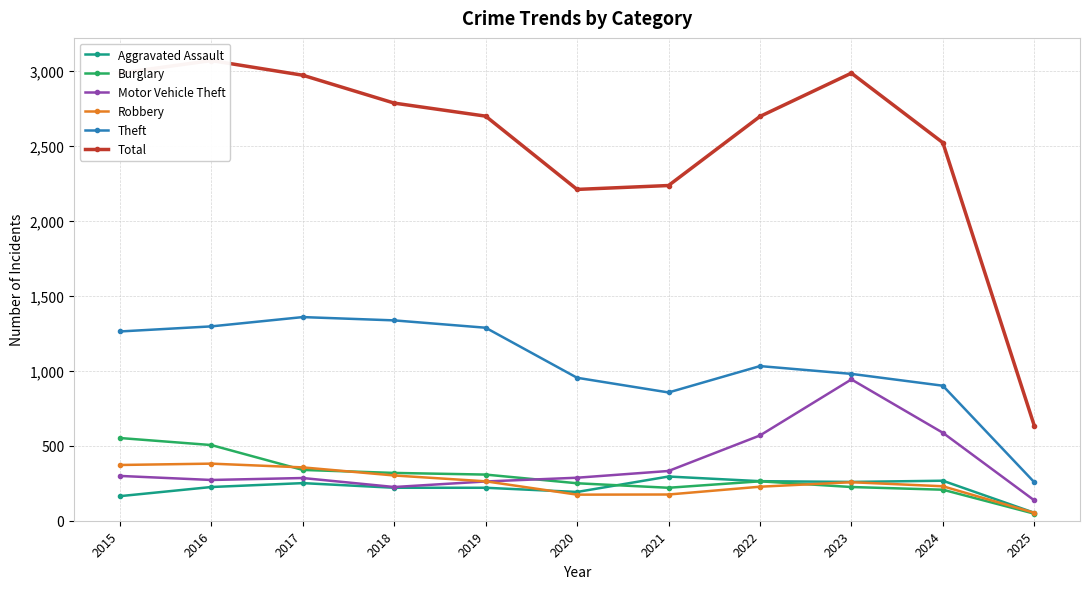

What is the difference between the maximum and minimum values in the Burglary series?

505